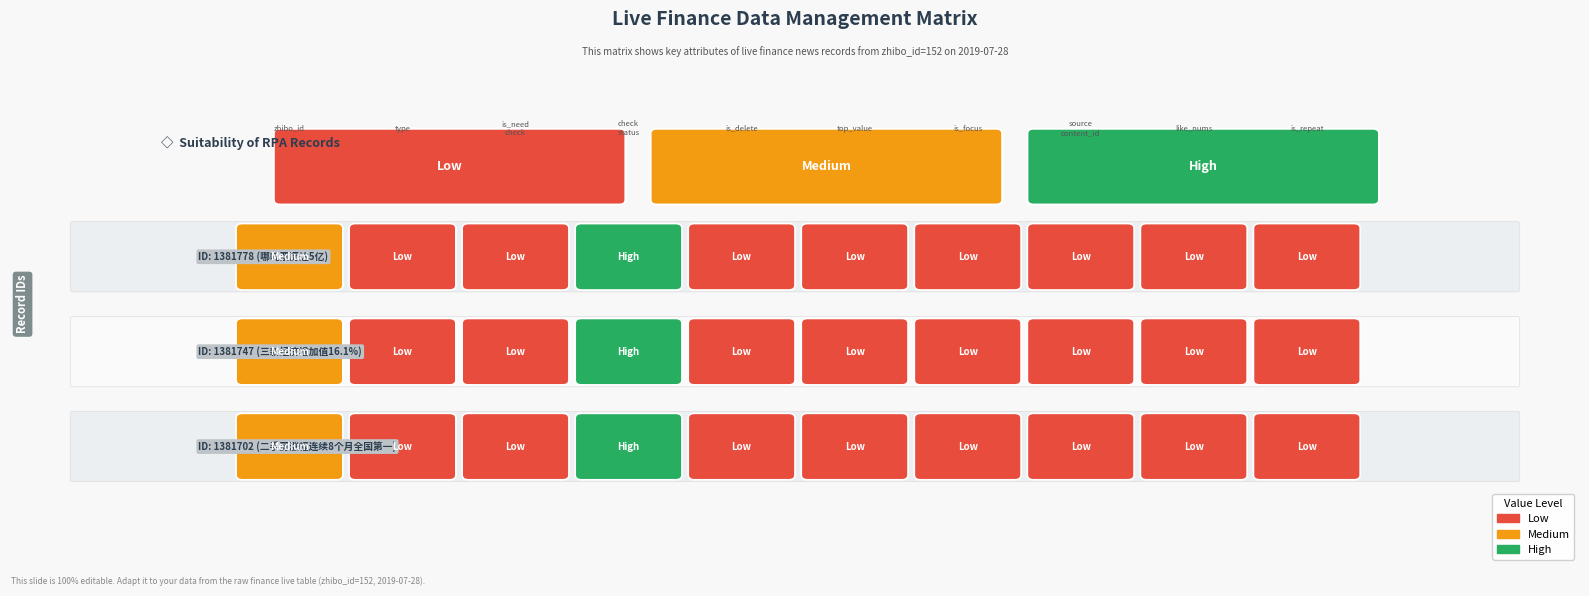

Rank the series at 1 from highest to lowest value.

1381778, 1381747, 1381702